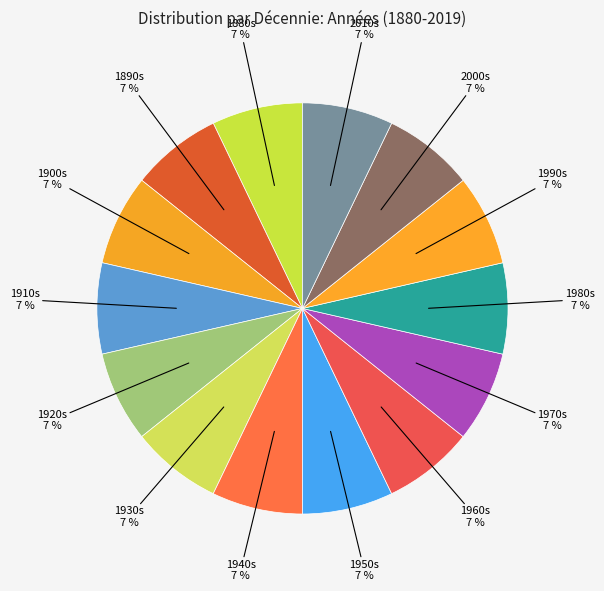

How many segments does this pie chart have?

14